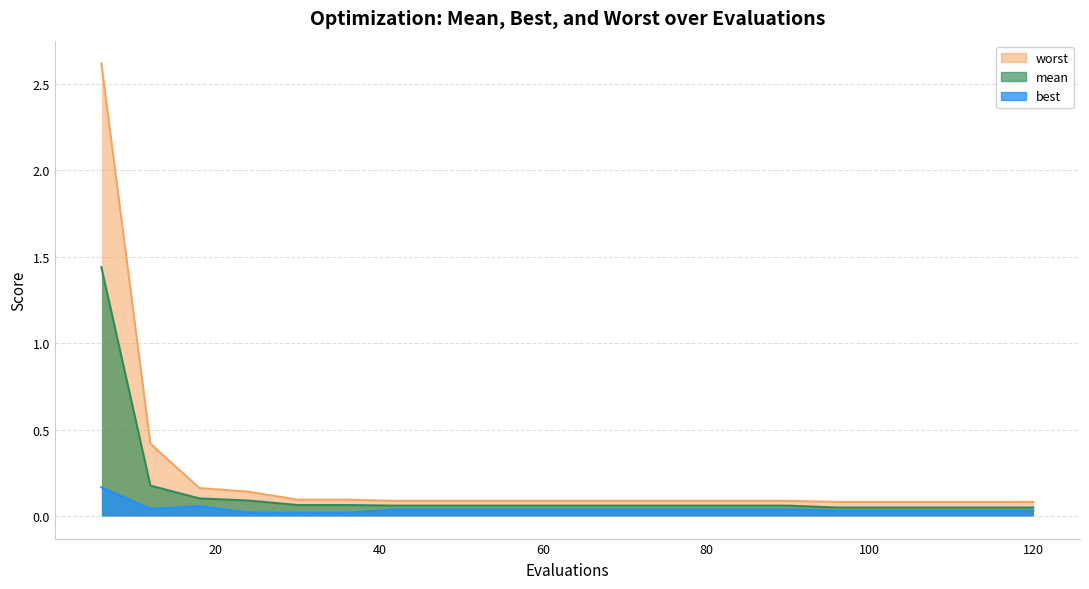

True or false: worst and best intersect in this chart.

False